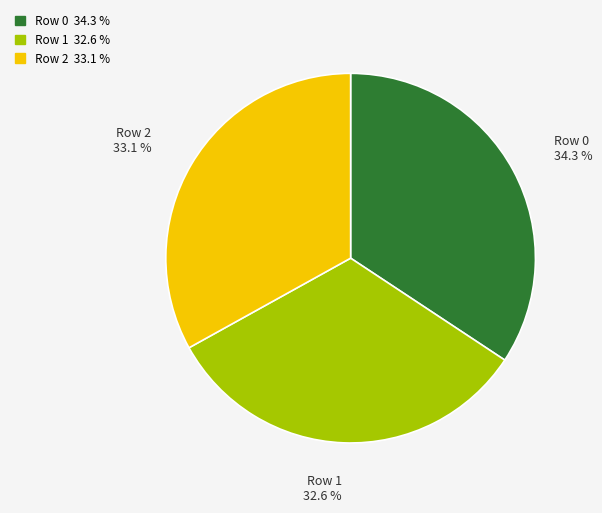

How much of the chart is everything except Row 1 32.6 %?

67.4%